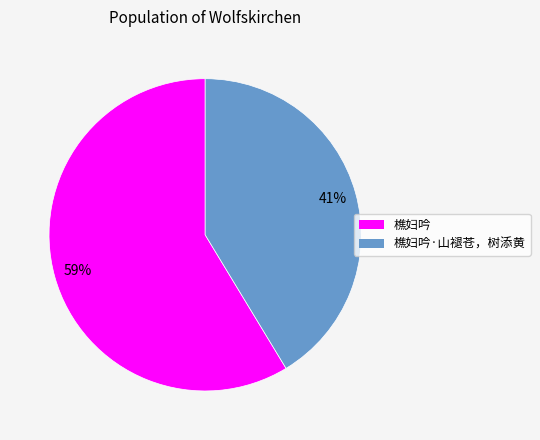

To the nearest percent, what is the average slice percentage?

50%